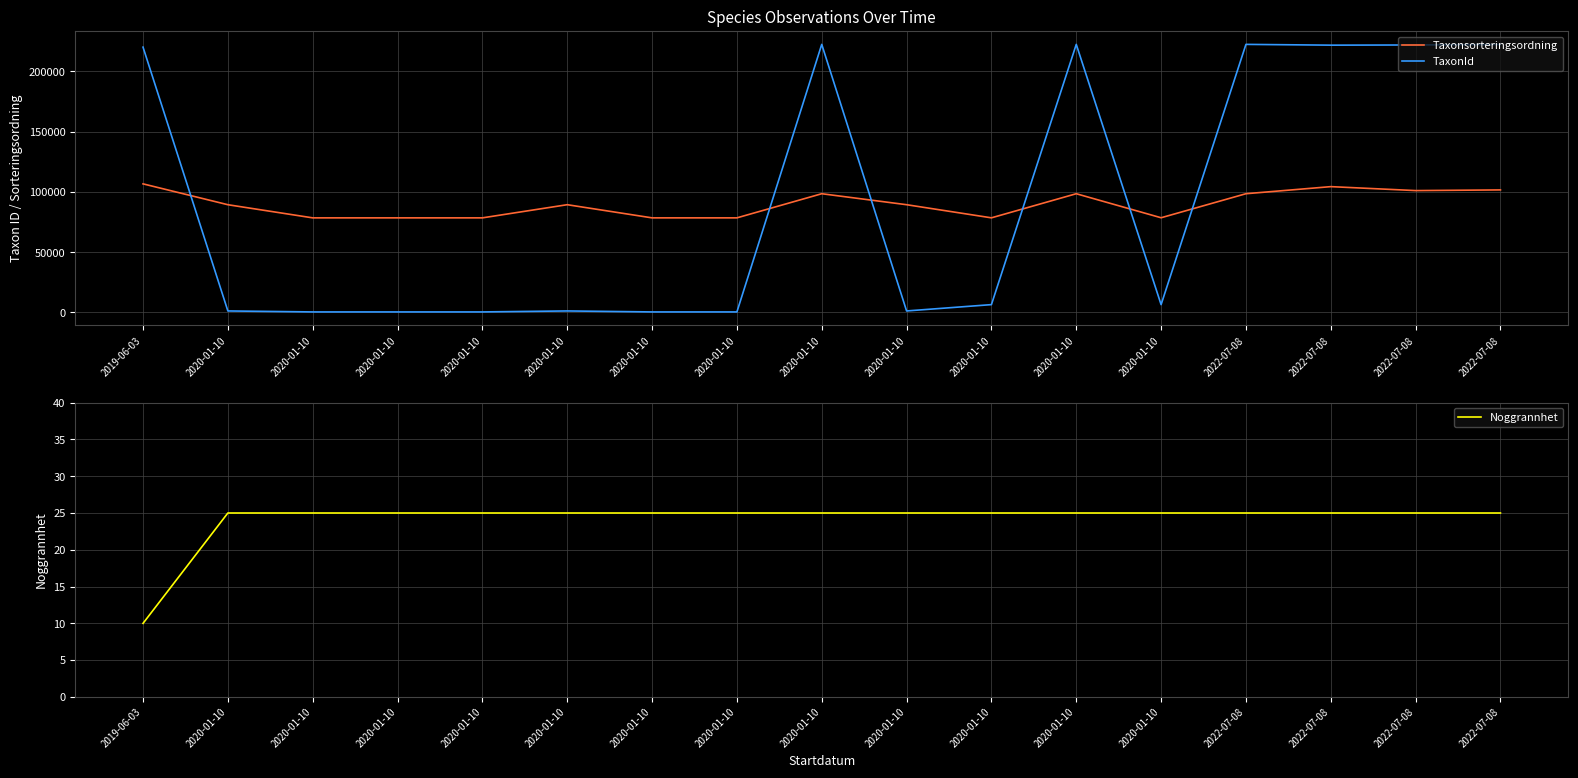

What is the total value across all series at 2020-01-10?

90619